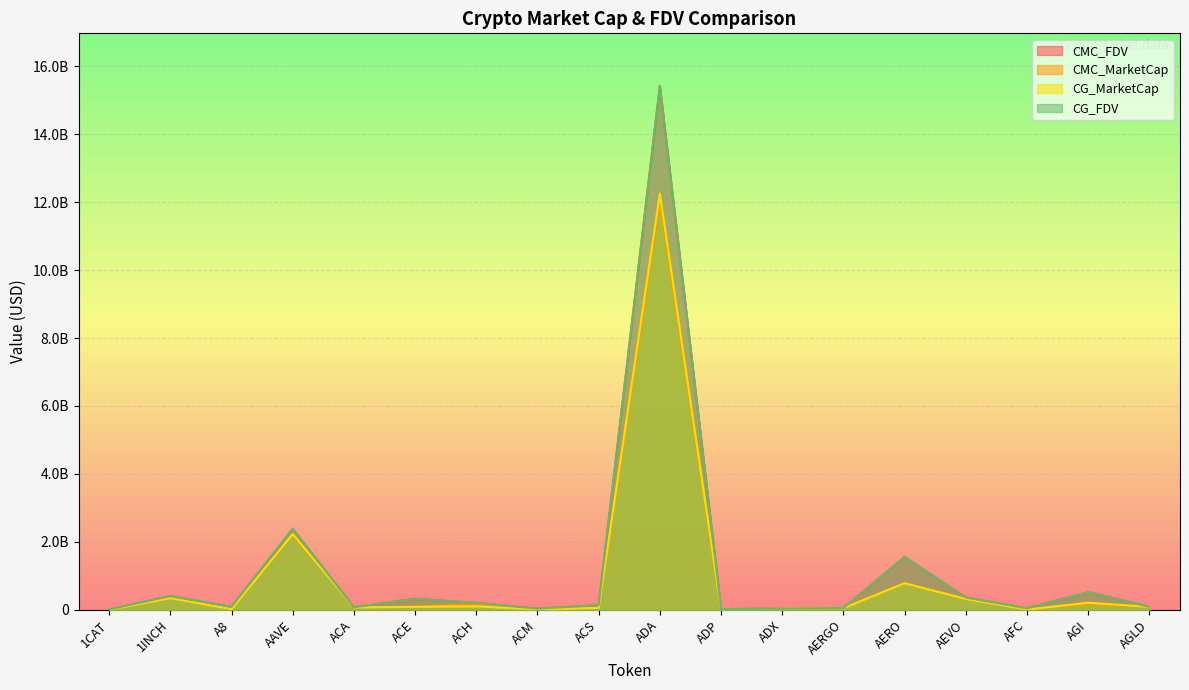

True or false: CMC_MarketCap has a value of 53373949.7 at ACE.

False